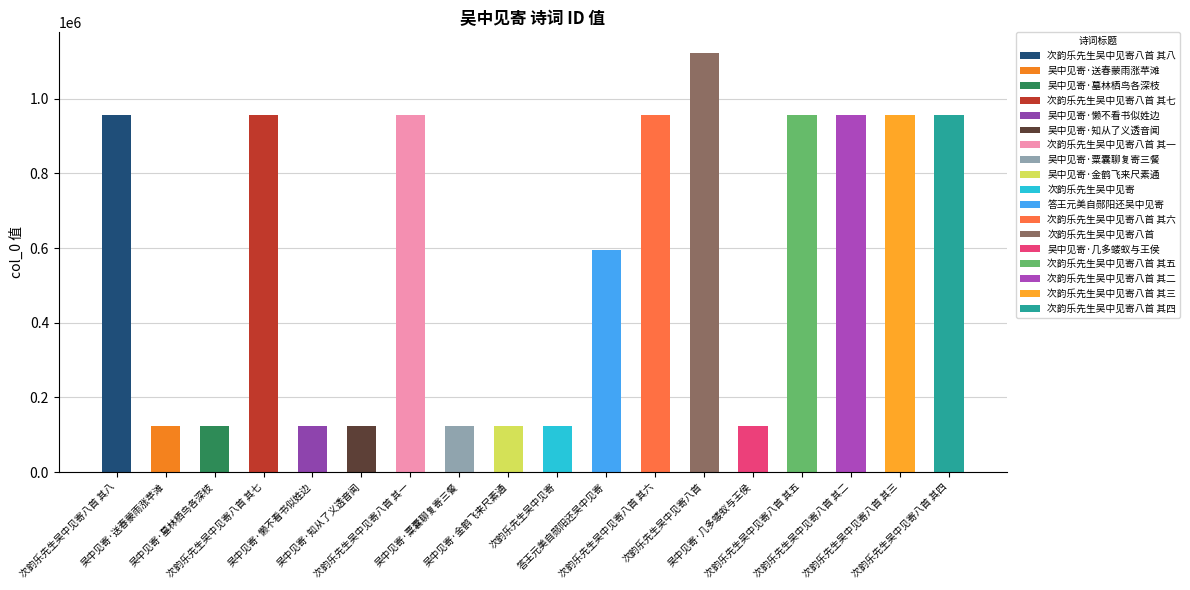

True or false: the data shows 122812 at 吴中见寄·墓林栖鸟各深枝.

True